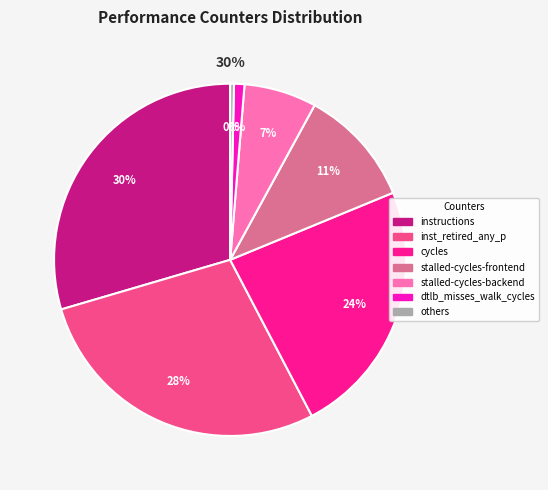

True or false: dtlb_misses_walk_cycles accounts for 1% of the total.

True